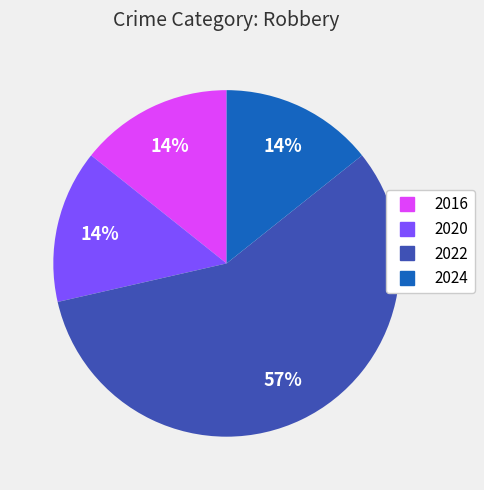

Do 2022 and 2020 together represent more than half of the pie?

Yes